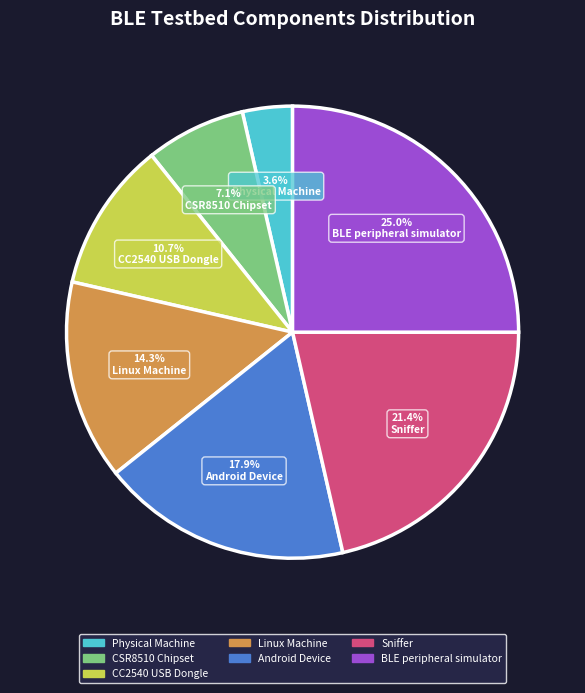

Does CC2540 USB Dongle account for over 50% of the chart?

No